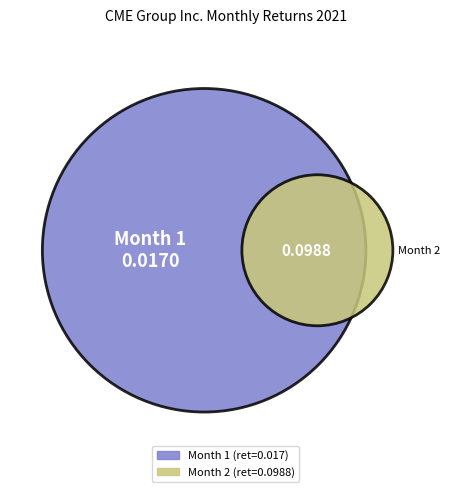

Which category has the biggest portion of the pie?

2